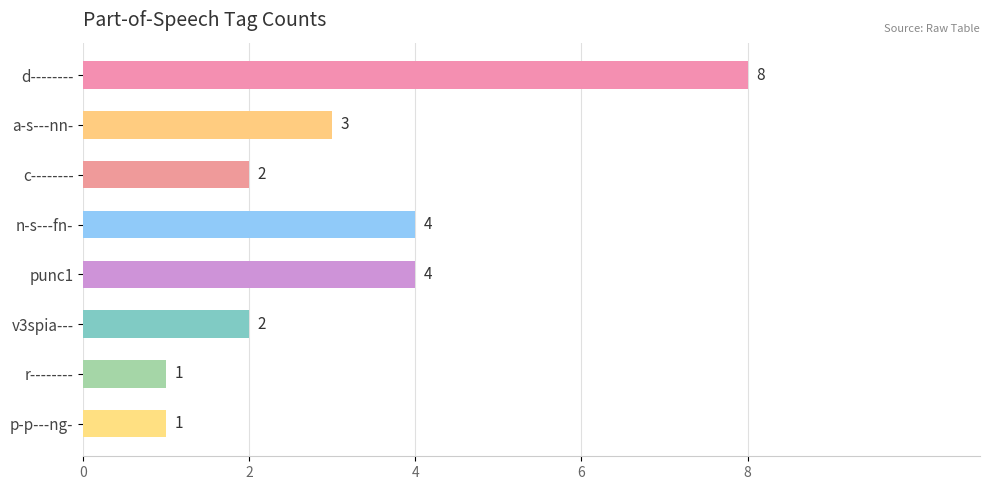

Which has a higher value, punc1 or a-s---nn-?

punc1